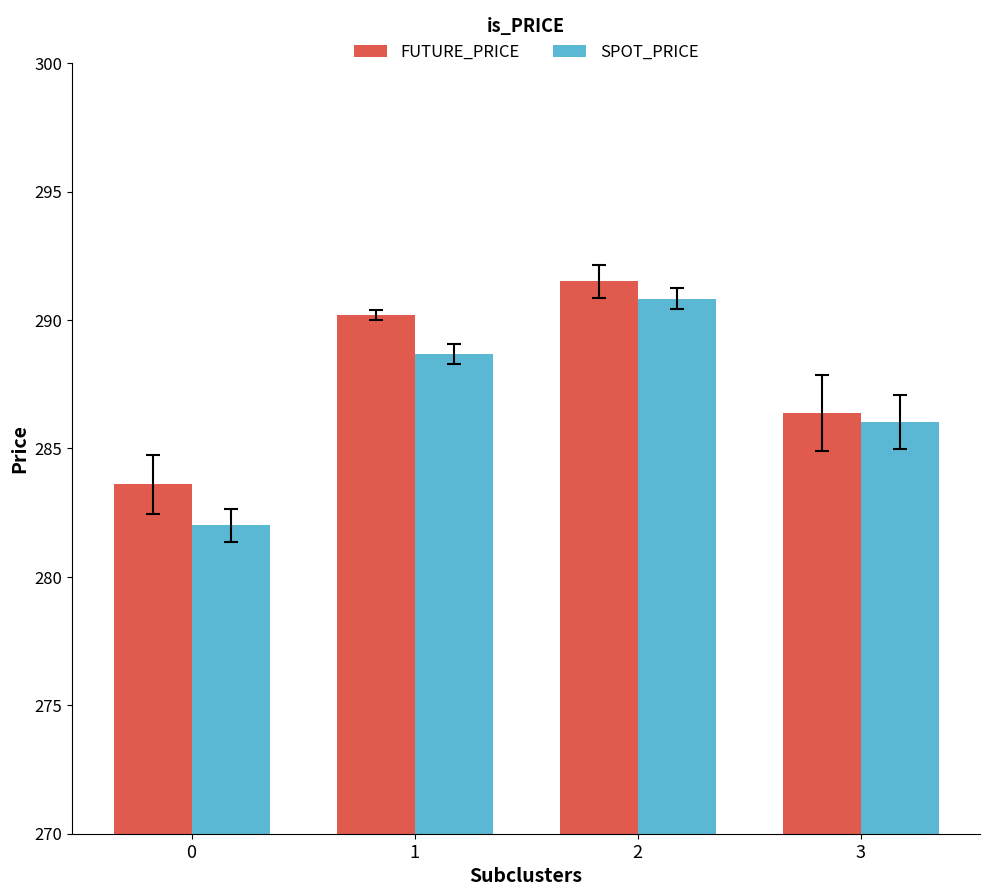

How many series are shown in this chart?

2